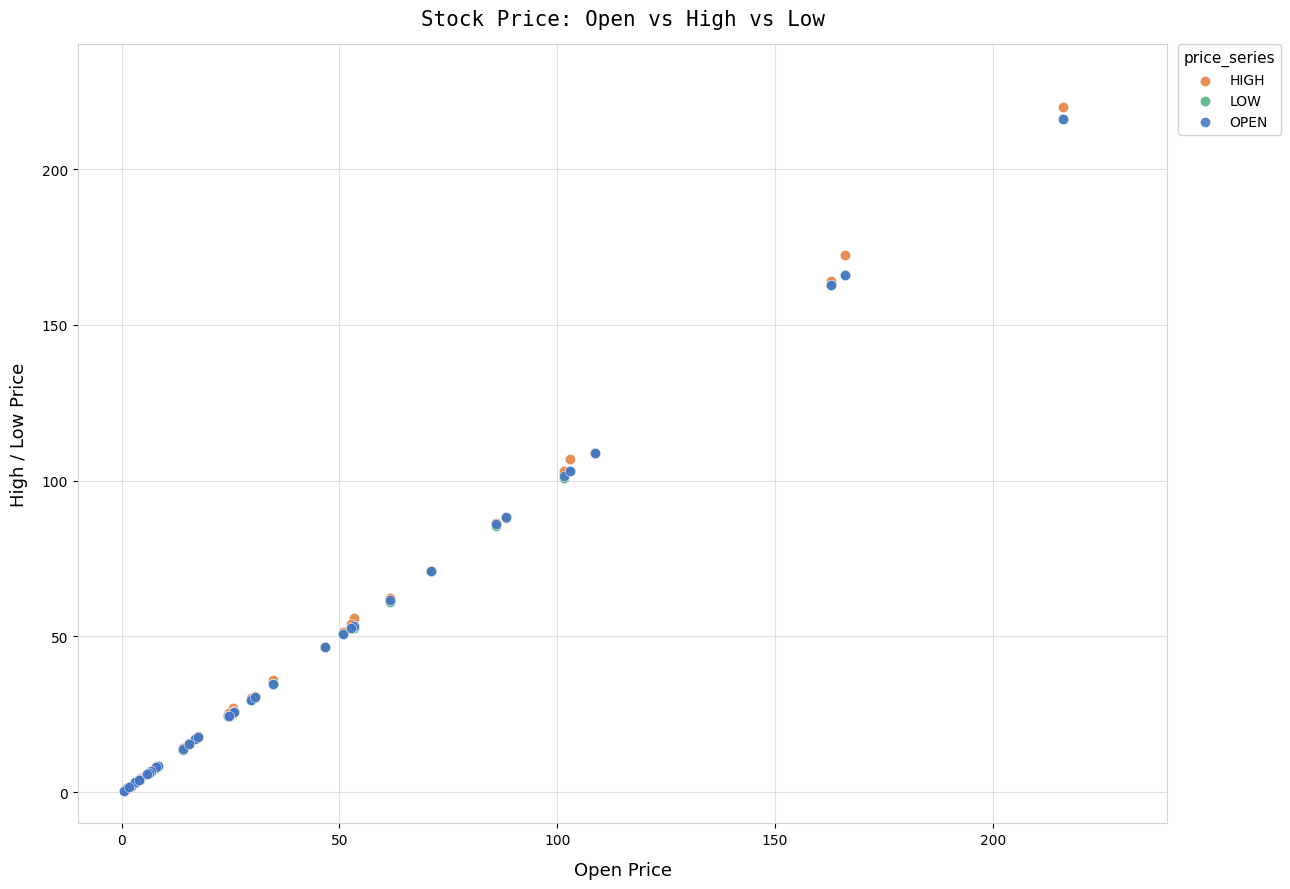

What are all the series names shown in the legend?

HIGH, LOW, OPEN